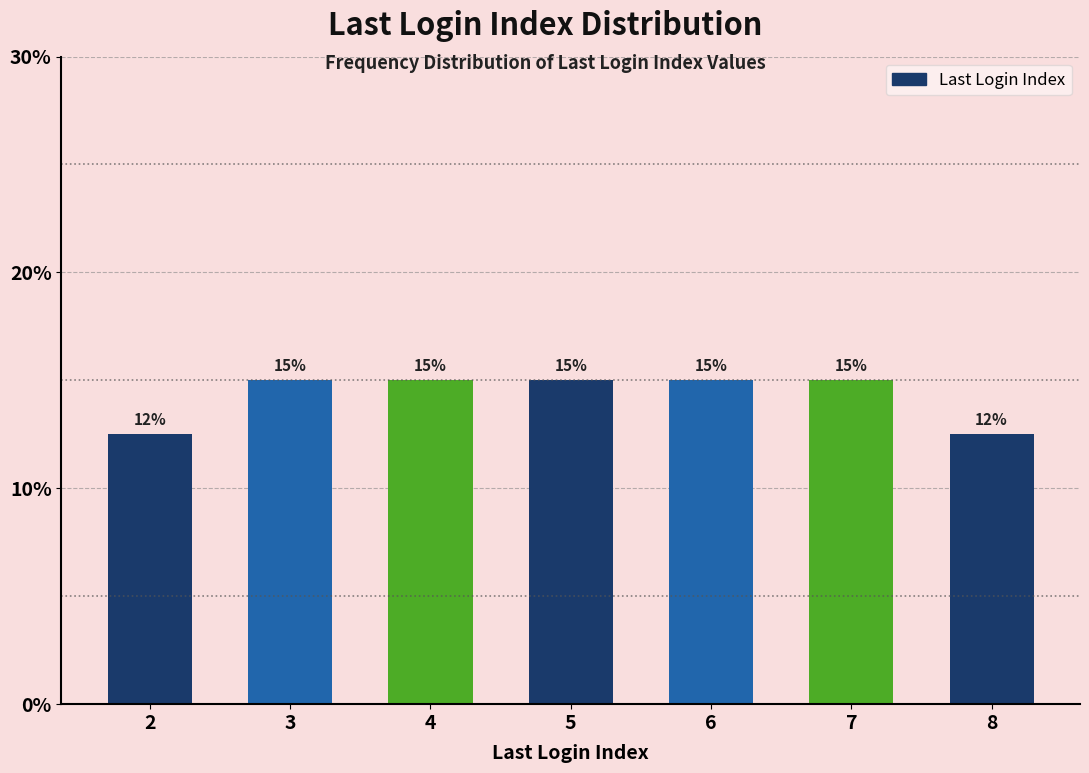

What is the value of the 2nd bar from the left?

15.0